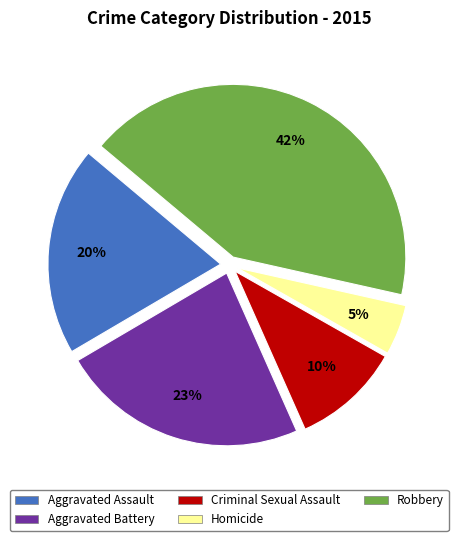

To the nearest percent, what is the average slice percentage?

20%